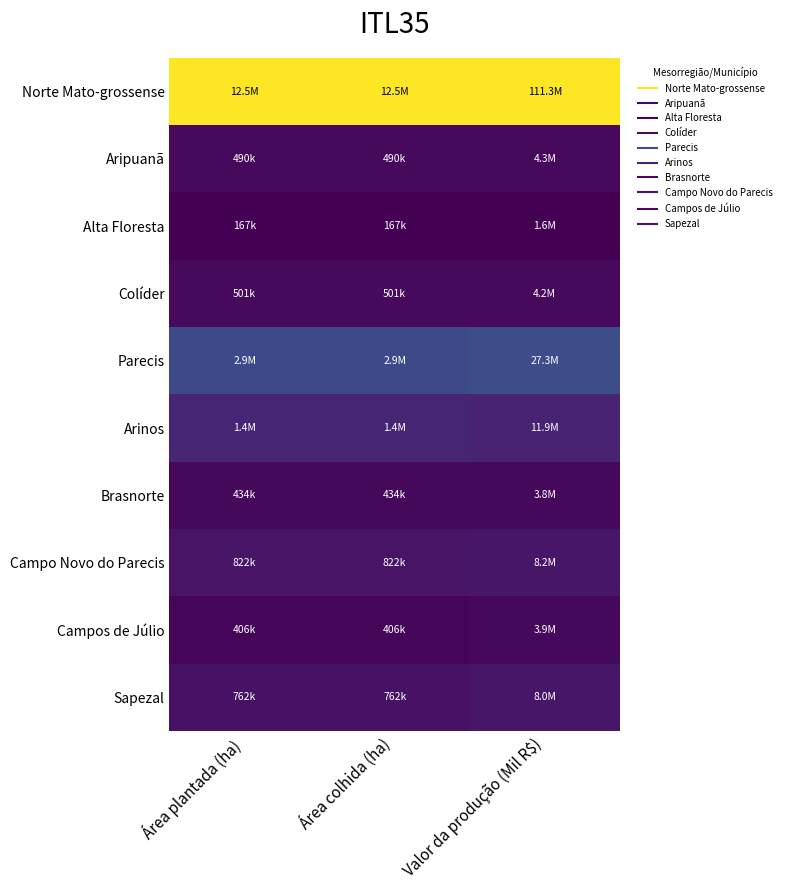

At which category is the sum across all series the highest?

Valor da produção (Mil R$)